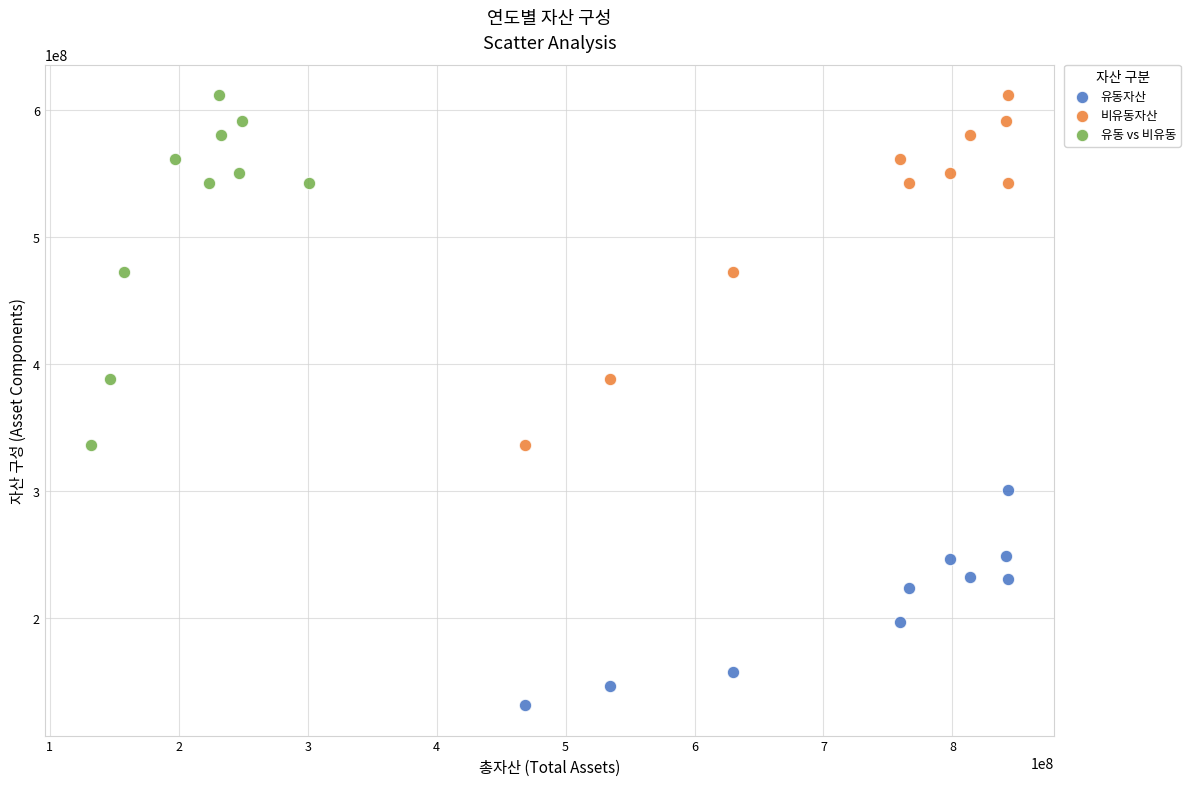

Which series reaches the minimum Y coordinate?

유동자산